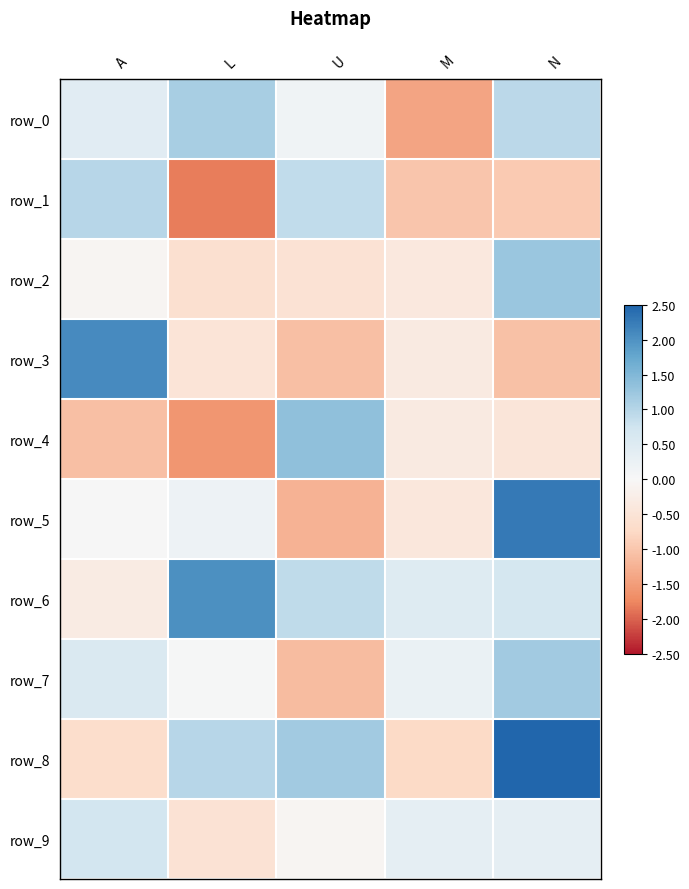

Reading right to left, extract all data points from this chart.

row_0: N=0.9	M=-1.4	U=0.1	L=1.1	A=0.4
row_1: N=-1.0	M=-1.0	U=0.9	L=-1.8	A=1.0
row_2: N=1.3	M=-0.4	U=-0.5	L=-0.6	A=-0.1
row_3: N=-1.1	M=-0.3	U=-1.1	L=-0.5	A=2.1
row_4: N=-0.5	M=-0.3	U=1.4	L=-1.6	A=-1.1
row_5: N=2.3	M=-0.4	U=-1.2	L=0.2	A=0.0
row_6: N=0.7	M=0.5	U=0.9	L=2.0	A=-0.3
row_7: N=1.2	M=0.2	U=-1.1	L=0.0	A=0.6
row_8: N=2.6	M=-0.7	U=1.2	L=1.0	A=-0.7
row_9: N=0.3	M=0.3	U=-0.1	L=-0.5	A=0.7